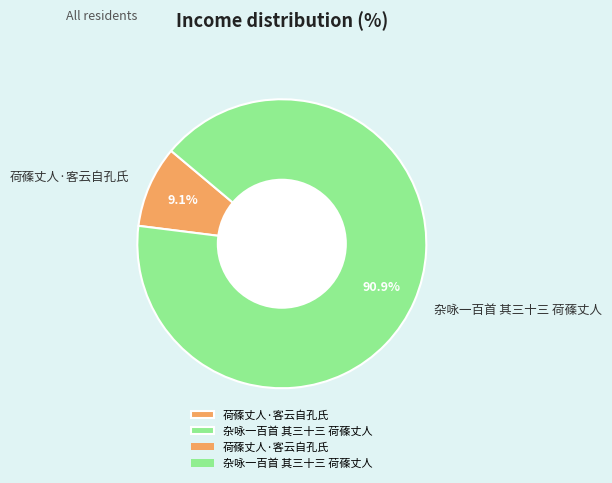

Between 杂咏一百首 其三十三 荷蓧丈人 and 荷蓧丈人·客云自孔氏, which is larger?

杂咏一百首 其三十三 荷蓧丈人